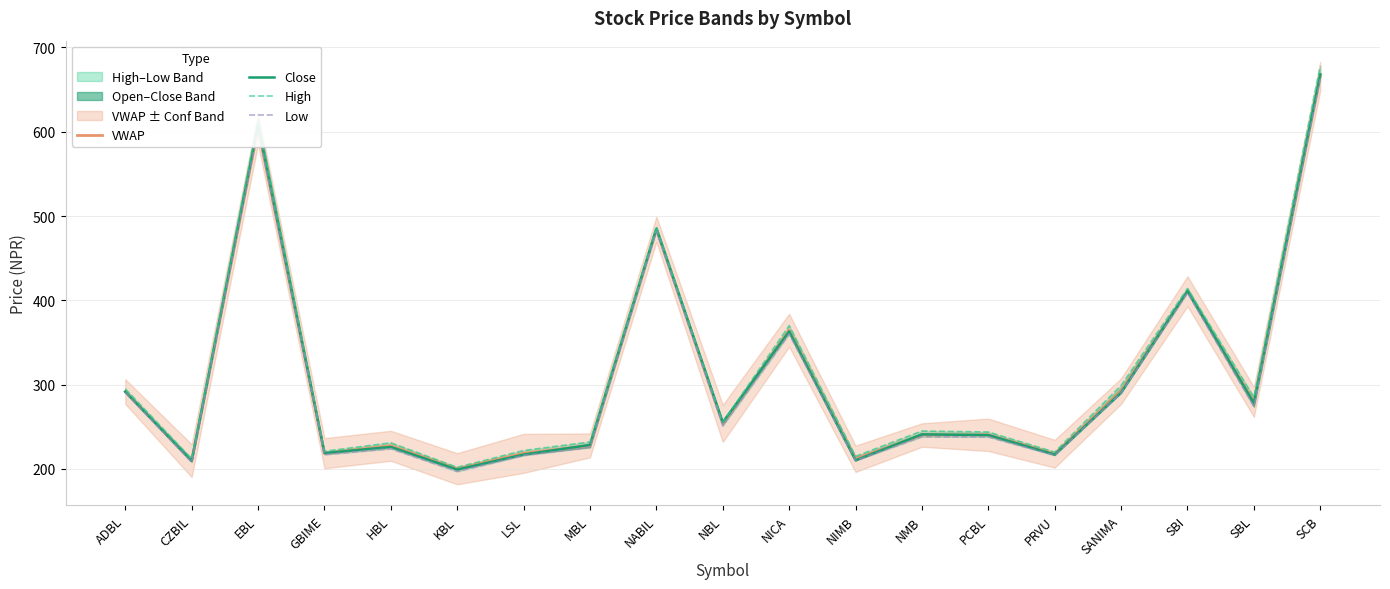

At which category is the sum across all series the highest?

SCB